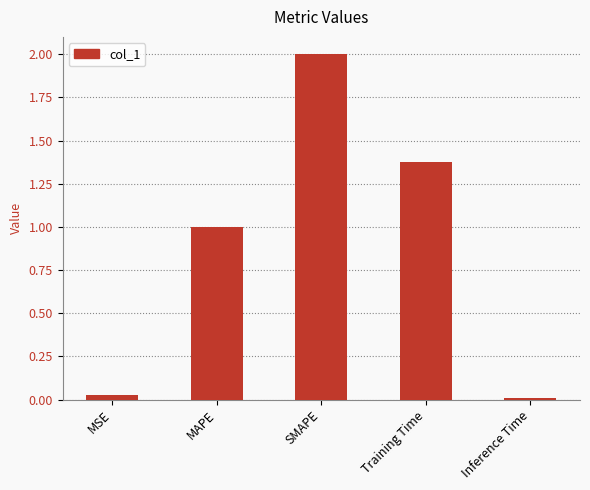

Which has a higher value, Inference Time or Training Time?

Training Time